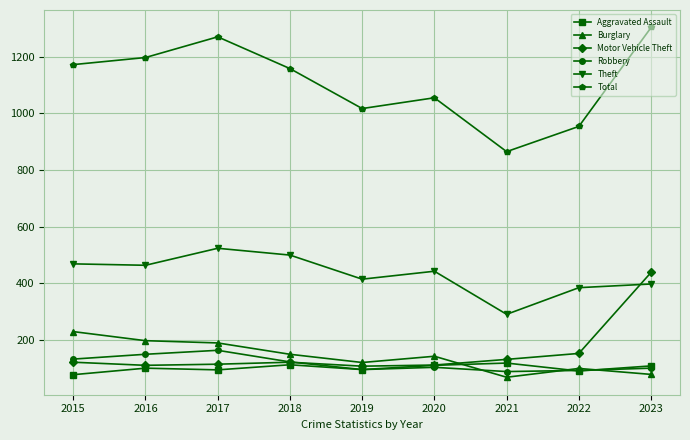

True or false: Theft has more than 0 points higher than both neighbors.

True